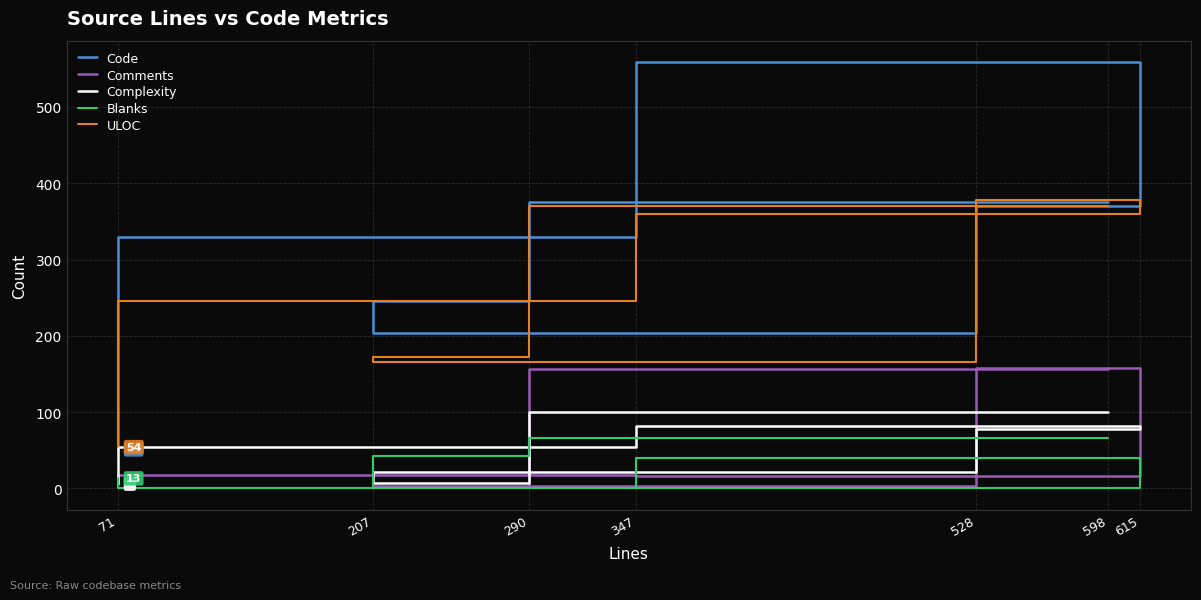

At which label does Code reach its peak?

615